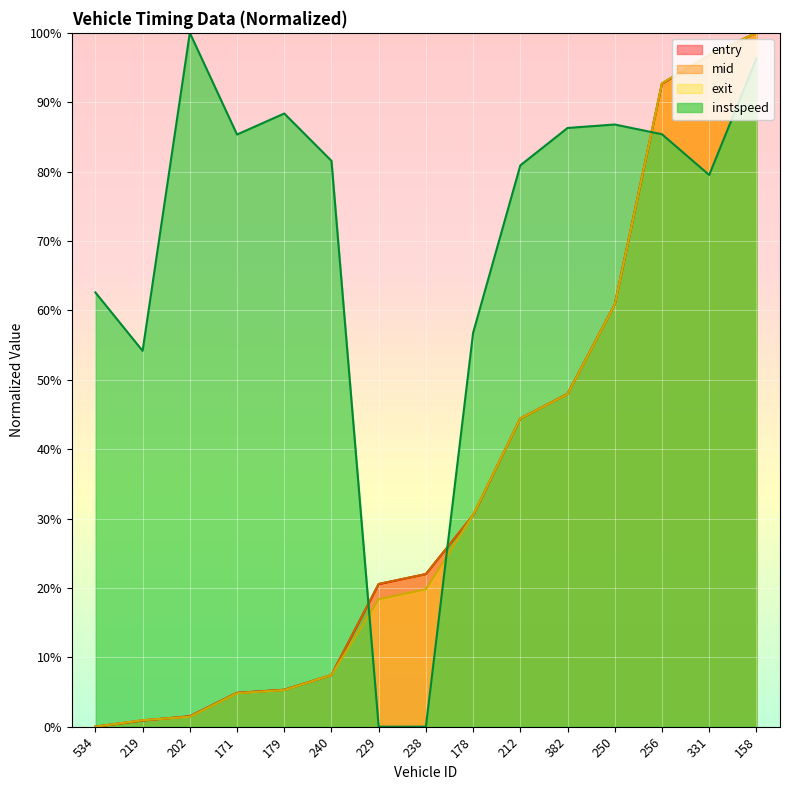

True or false: entry has more than 2 interior local peaks.

False